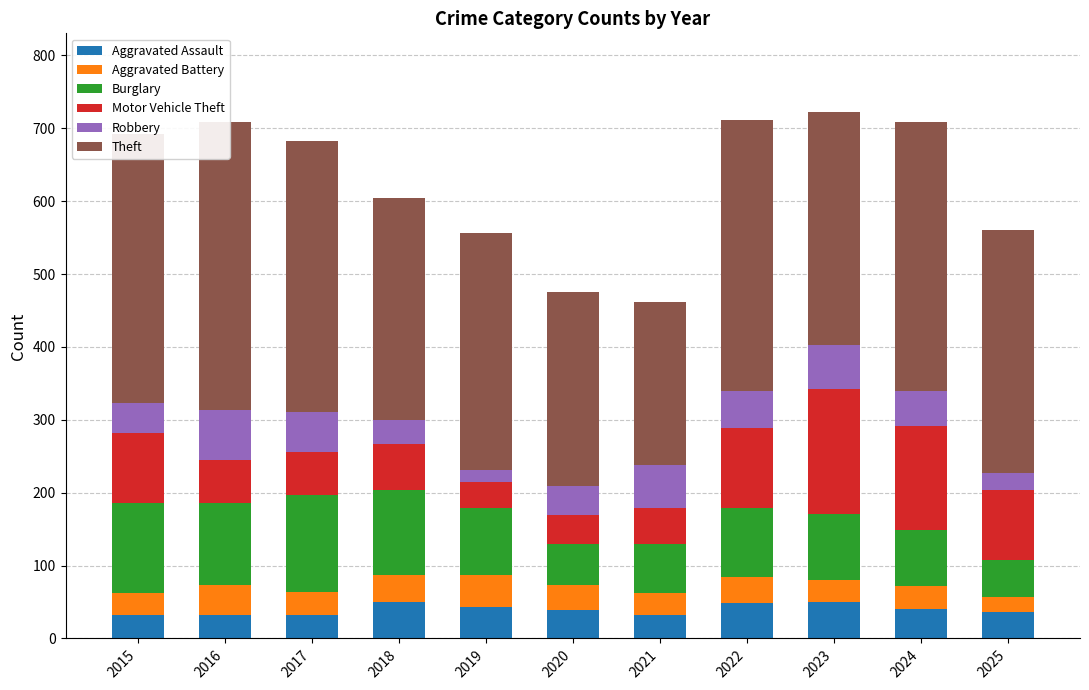

Read the Aggravated Assault value at 2020.

39